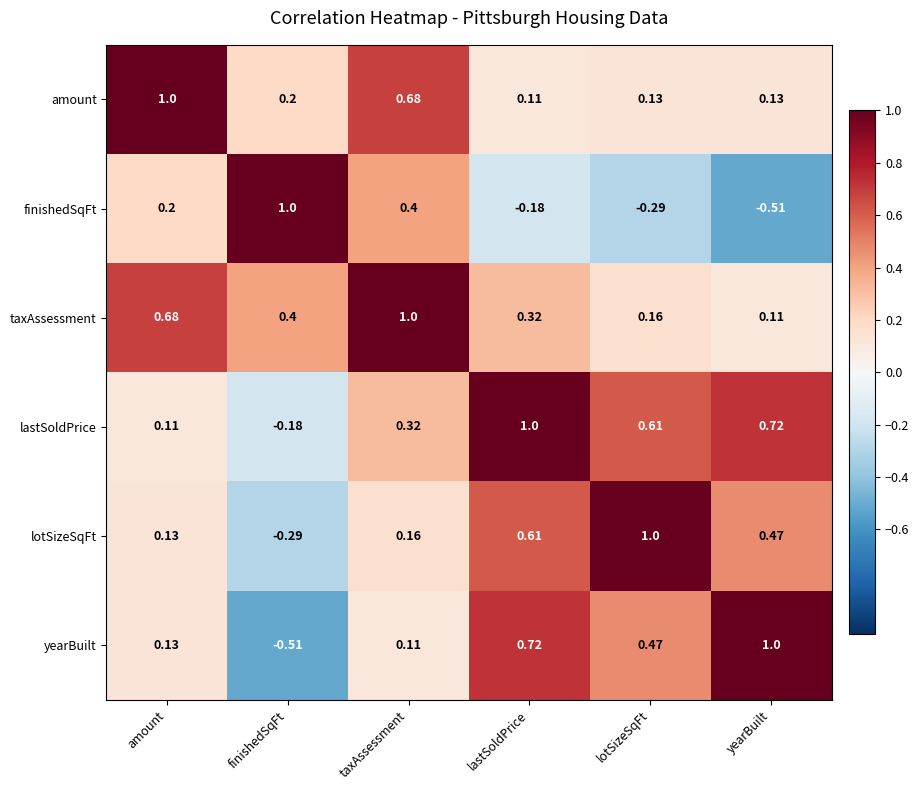

Which series changed the most between lastSoldPrice and yearBuilt?

finishedSqFt